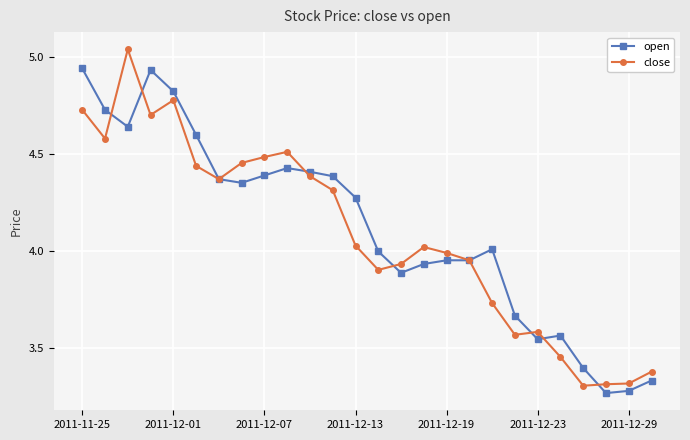

True or false: close has more than 2 points higher than both neighbors.

True